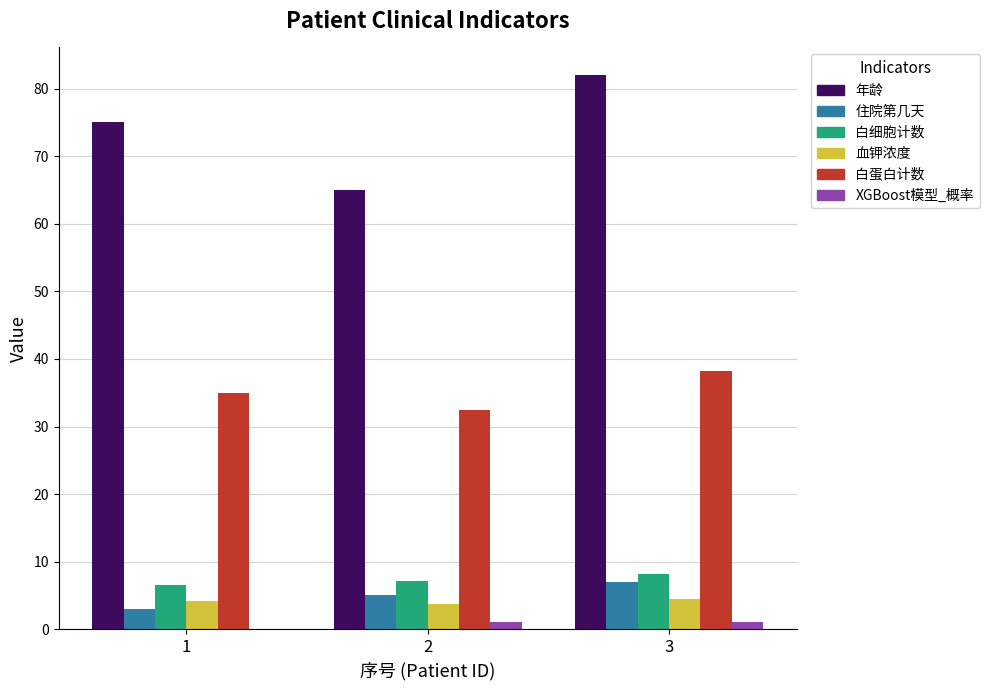

Which series has the widest spread of values?

年龄